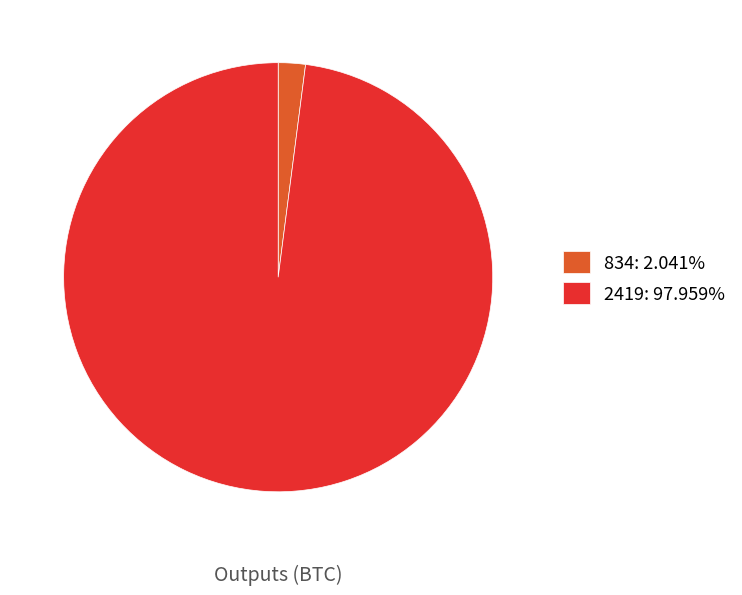

Is there a majority slice in this chart?

Yes